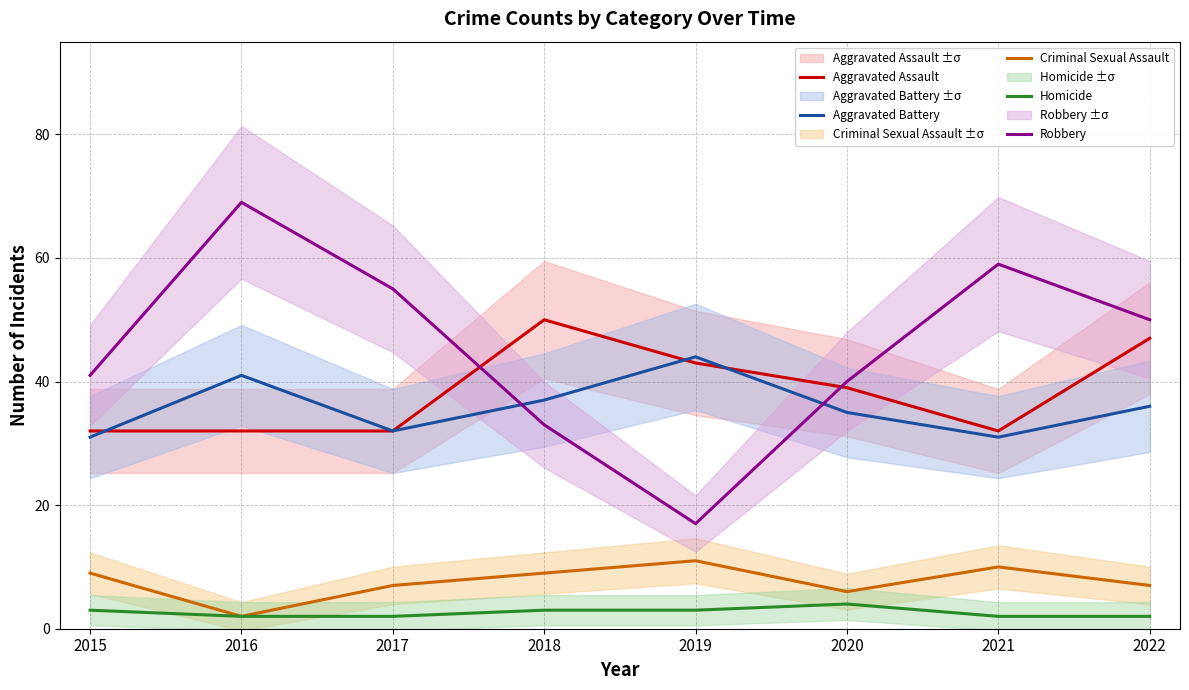

What is the maximum value for Aggravated Battery?

44